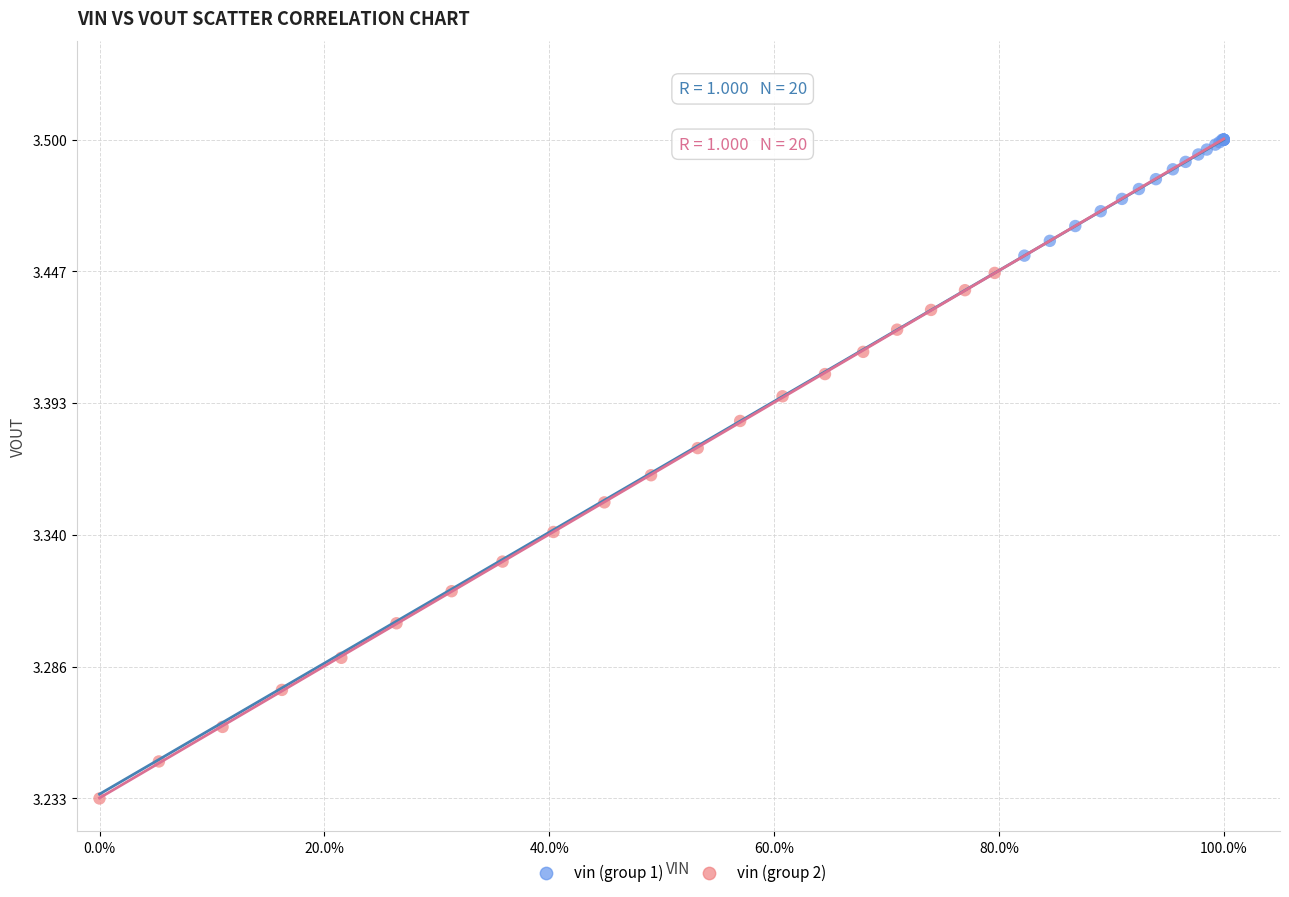

Which series reaches the minimum Y coordinate?

vin (group 2)